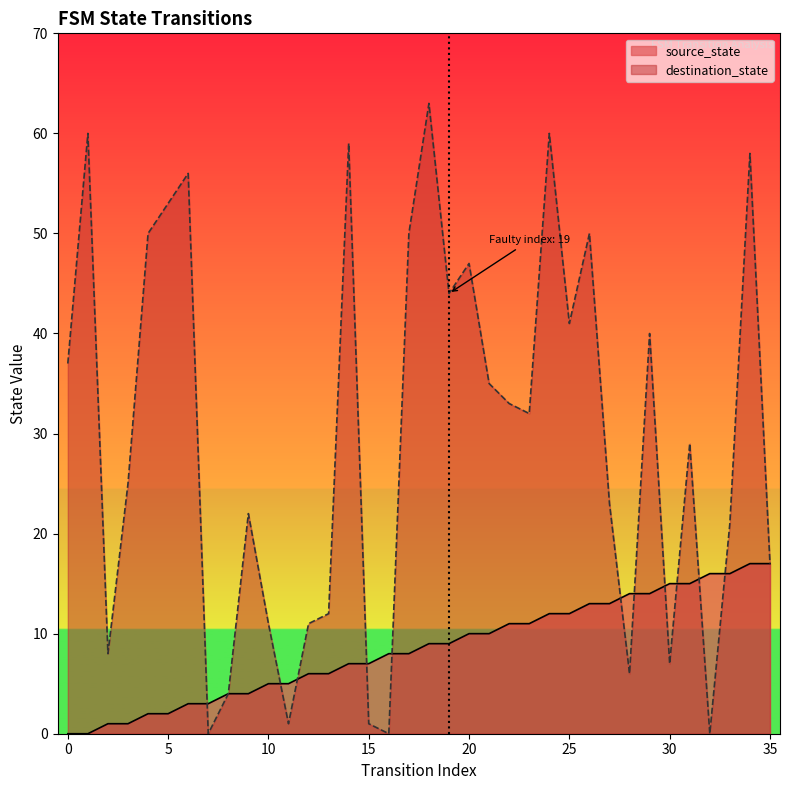

What is the value of the source_state point at the 21st from the left?

10